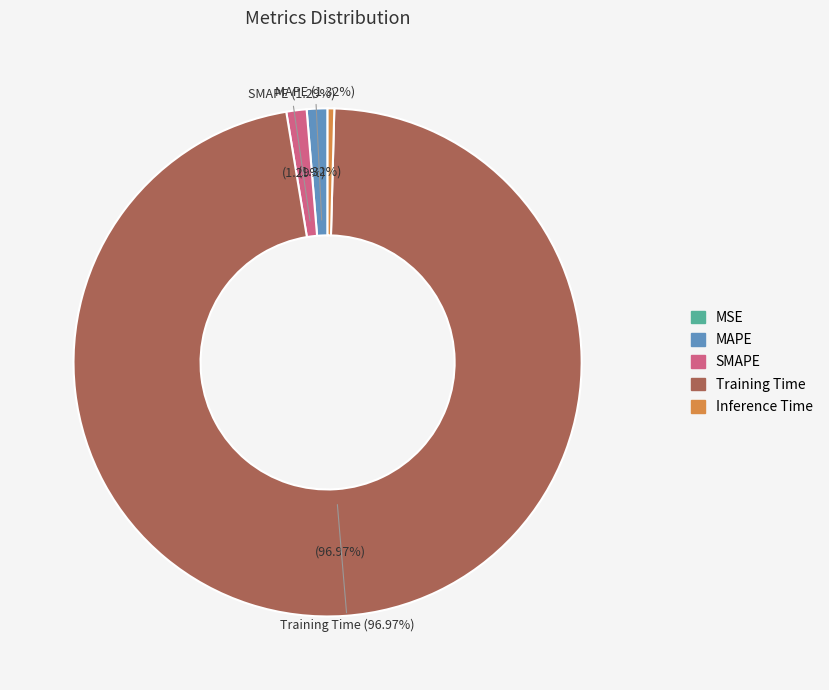

To the nearest percent, what is the difference between the Inference Time and Training Time slice percentages?

97%